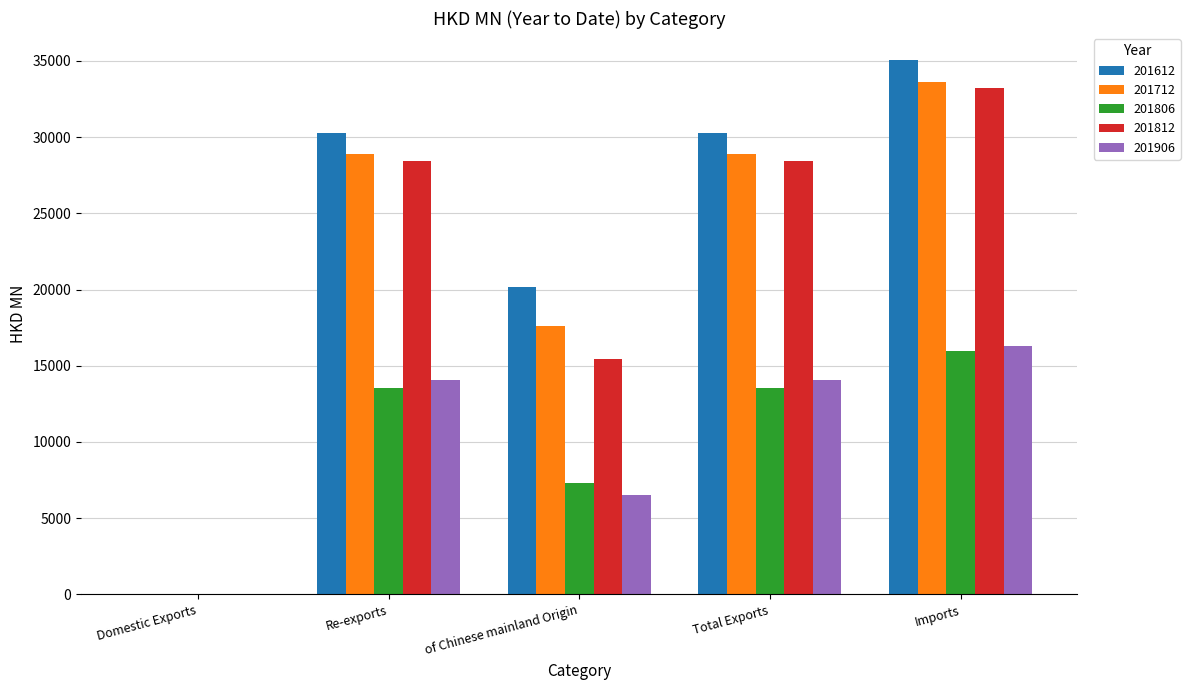

At which label does 201812 first exceed 28424?

Re-exports